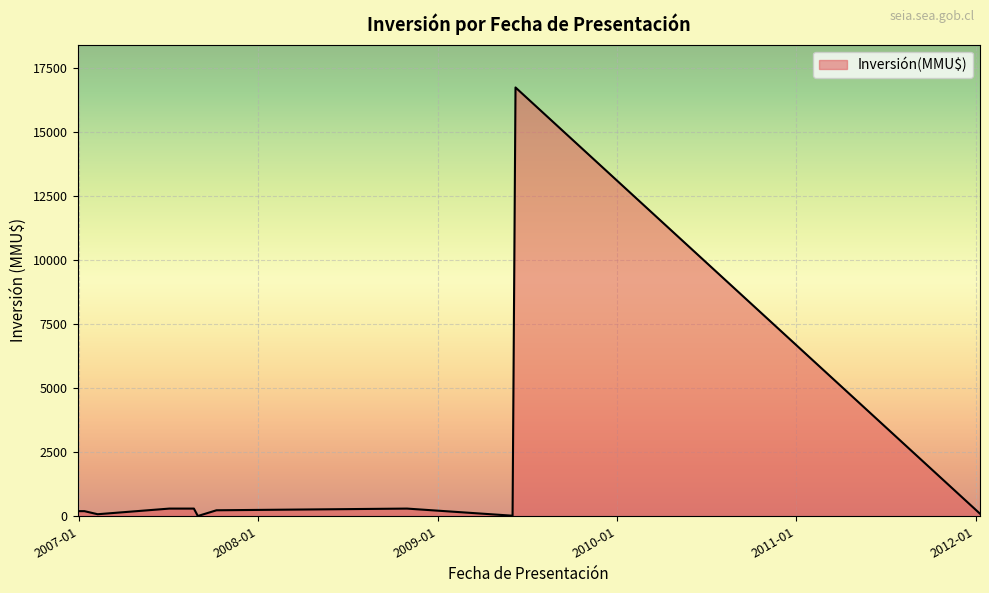

What is the difference between the maximum and minimum values?

16726